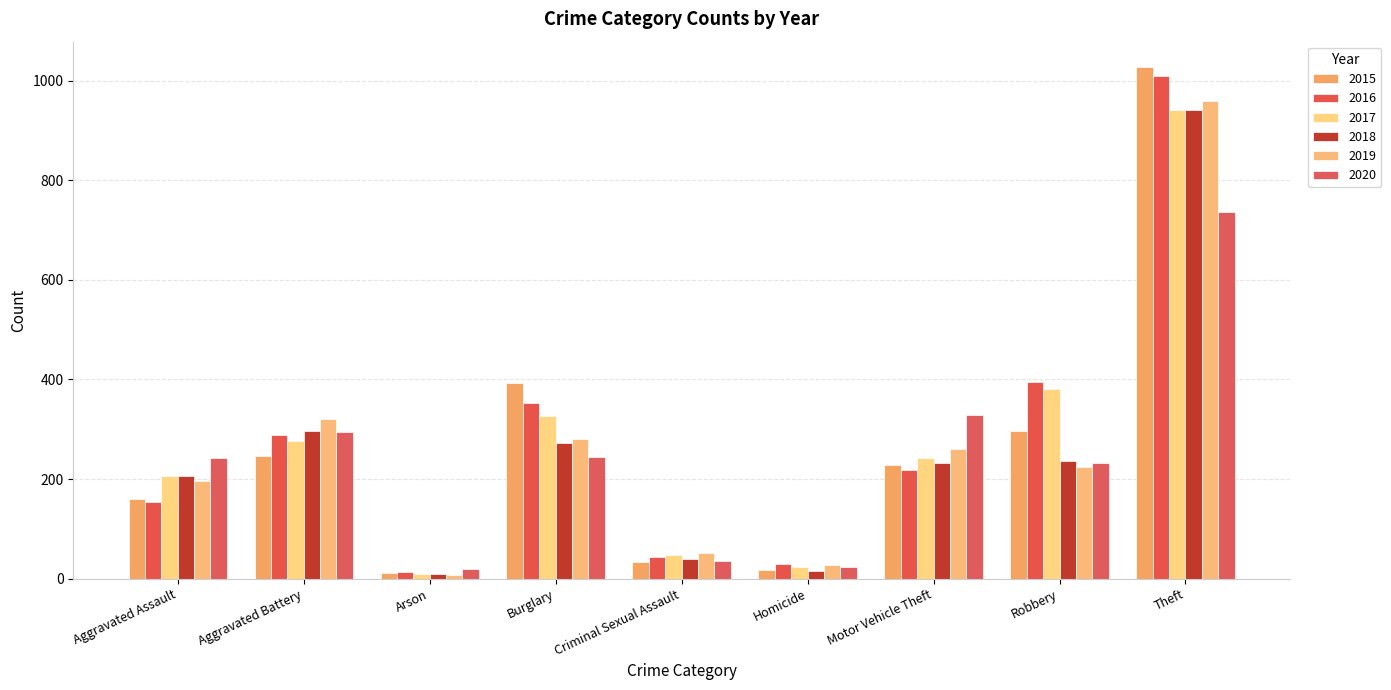

What is the label of the 2nd bar from the right?

Robbery